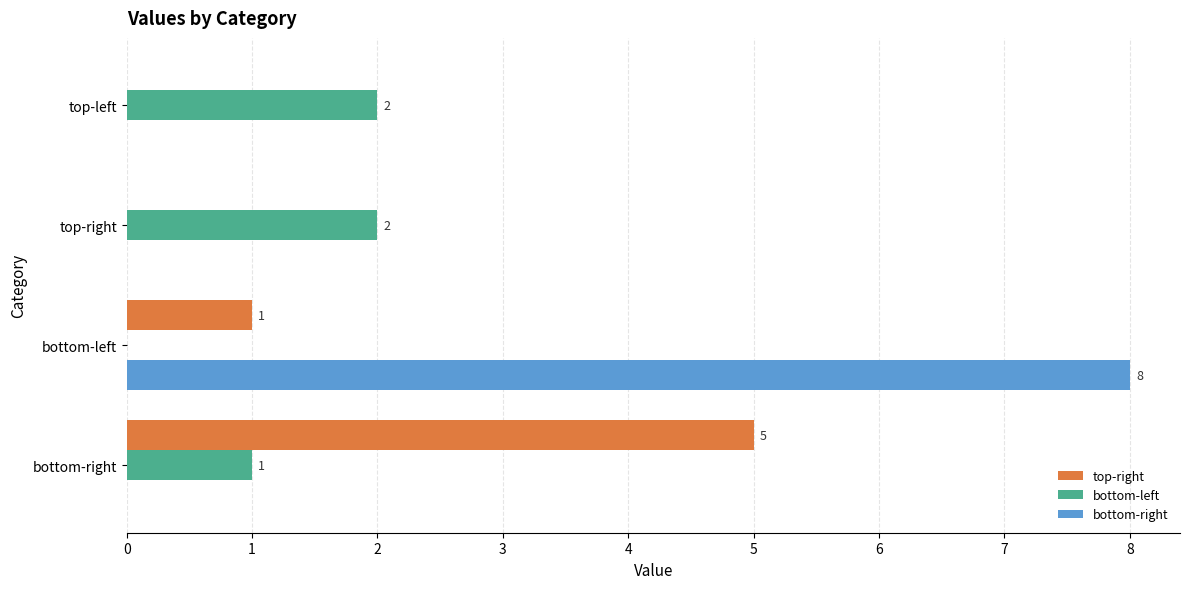

At which category is the sum across all series the highest?

bottom-left